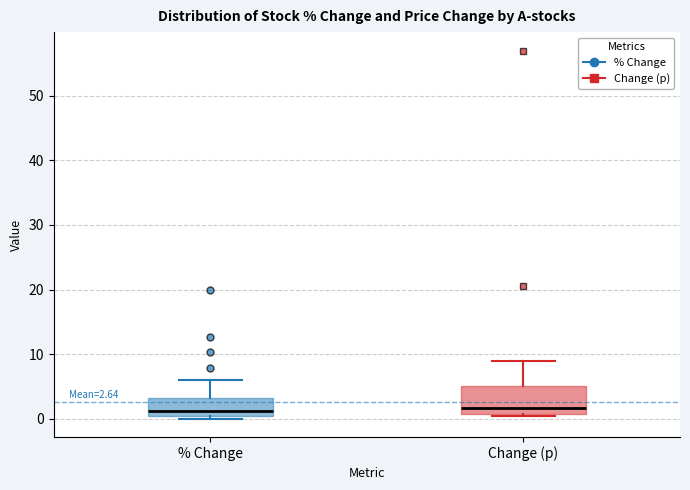

Which box is the tallest, from its lower edge to its upper edge?

Change (p)